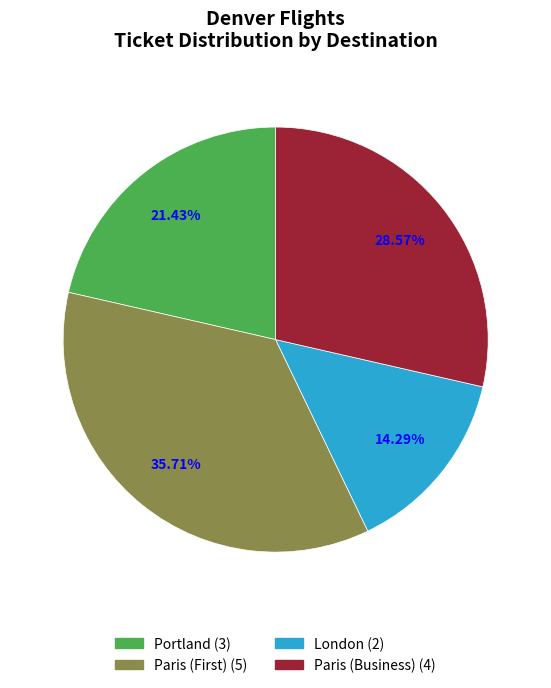

Is there any slice that represents more than half of the pie?

No